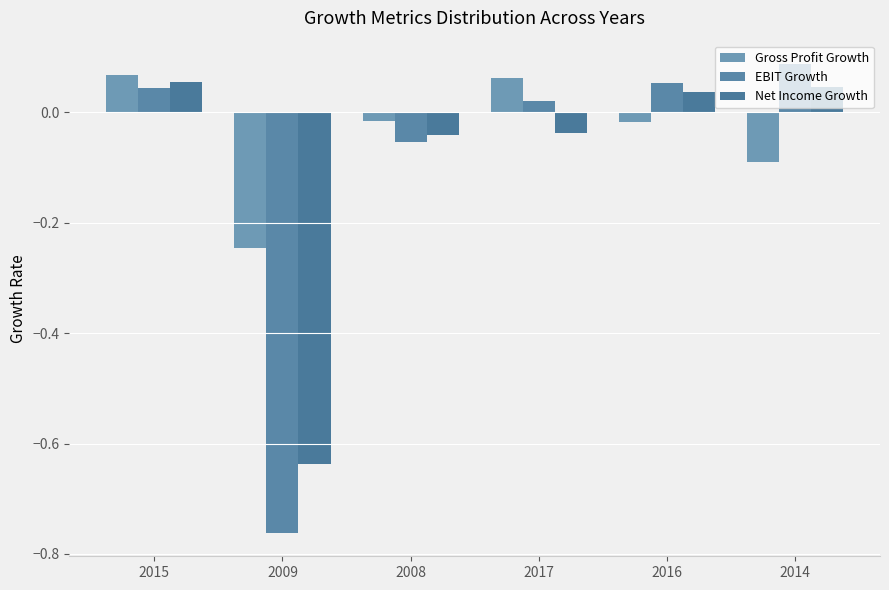

At how many categories does at least one series exceed 0?

4